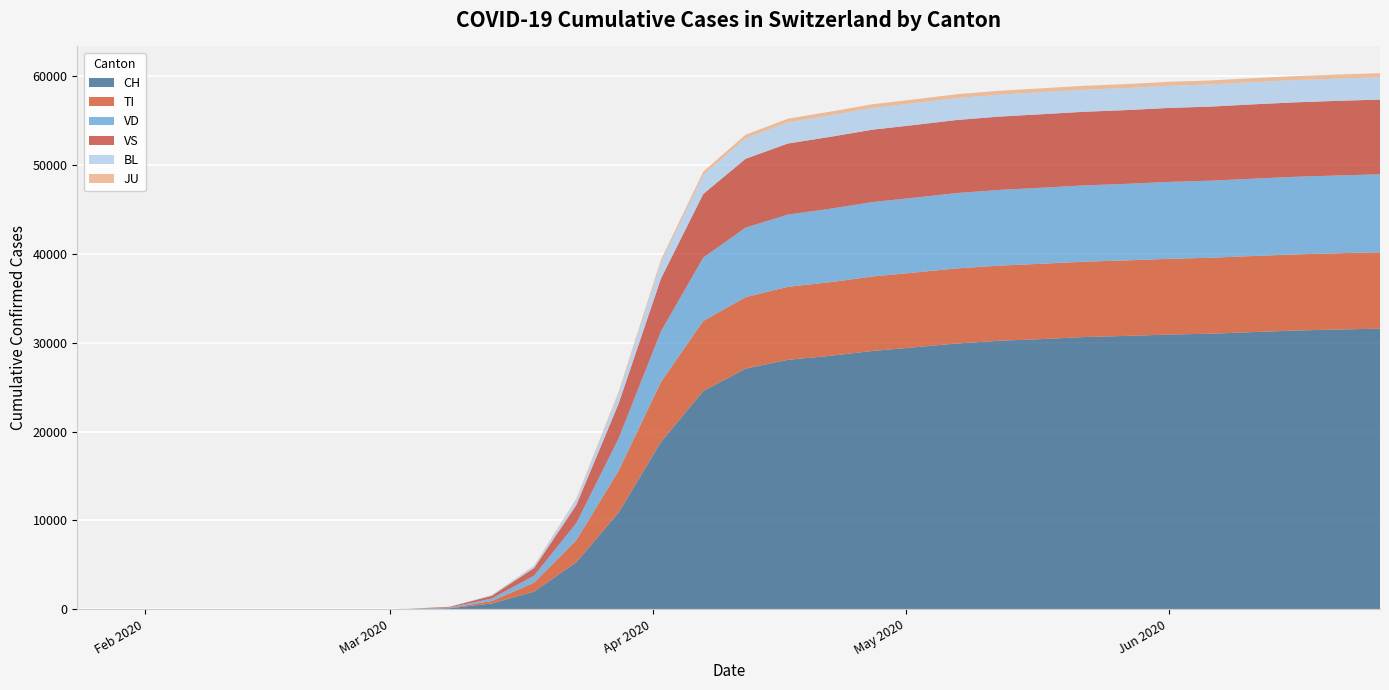

Reading left to right, extract all data points from this chart.

CH: 2020-01-24=0	2020-01-31=0	2020-02-07=0	2020-02-14=0	2020-02-21=0	2020-02-25=0	2020-02-26=1	2020-02-27=2	2020-02-28=13	2020-02-29=15	2020-03-01=16	2020-03-02=22	2020-03-03=27	2020-03-08=114	2020-03-13=652	2020-03-18=1986	2020-03-23=5294	2020-03-28=10897	2020-04-02=18827	2020-04-07=24551	2020-04-12=27078	2020-04-17=28063	2020-04-22=28514	2020-04-27=29061	2020-05-02=29478	2020-05-07=29905	2020-05-12=30212	2020-05-17=30397	2020-05-22=30626	2020-05-27=30756	2020-06-01=30908	2020-06-06=31003	2020-06-11=31187	2020-06-16=31359	2020-06-21=31475	2020-06-26=31567
TI: 2020-01-24=0	2020-01-31=0	2020-02-07=0	2020-02-14=0	2020-02-21=0	2020-02-25=0	2020-02-26=0	2020-02-27=0	2020-02-28=0	2020-02-29=0	2020-03-01=0	2020-03-02=0	2020-03-03=0	2020-03-08=28	2020-03-13=281	2020-03-18=1005	2020-03-23=2486	2020-03-28=4695	2020-04-02=6742	2020-04-07=7886	2020-04-12=8038	2020-04-17=8214	2020-04-22=8280	2020-04-27=8378	2020-05-02=8409	2020-05-07=8445	2020-05-12=8449	2020-05-17=8476	2020-05-22=8481	2020-05-27=8494	2020-06-01=8519	2020-06-06=8543	2020-06-11=8556	2020-06-16=8567	2020-06-21=8581	2020-06-26=8596
VD: 2020-01-24=0	2020-01-31=0	2020-02-07=0	2020-02-14=0	2020-02-21=0	2020-02-25=0	2020-02-26=0	2020-02-27=0	2020-02-28=4	2020-02-29=4	2020-03-01=4	2020-03-02=6	2020-03-03=8	2020-03-08=60	2020-03-13=279	2020-03-18=788	2020-03-23=1921	2020-03-28=3640	2020-04-02=5699	2020-04-07=7123	2020-04-12=7818	2020-04-17=8126	2020-04-22=8268	2020-04-27=8370	2020-05-02=8424	2020-05-07=8479	2020-05-12=8517	2020-05-17=8554	2020-05-22=8578	2020-05-27=8613	2020-06-01=8652	2020-06-06=8672	2020-06-11=8701	2020-06-16=8730	2020-06-21=8749	2020-06-26=8771
VS: 2020-01-24=0	2020-01-31=0	2020-02-07=0	2020-02-14=0	2020-02-21=0	2020-02-25=0	2020-02-26=0	2020-02-27=0	2020-02-28=6	2020-02-29=6	2020-03-01=7	2020-03-02=10	2020-03-03=12	2020-03-08=74	2020-03-13=306	2020-03-18=856	2020-03-23=2032	2020-03-28=3920	2020-04-02=5946	2020-04-07=7161	2020-04-12=7748	2020-04-17=7995	2020-04-22=8088	2020-04-27=8145	2020-05-02=8177	2020-05-07=8219	2020-05-12=8250	2020-05-17=8267	2020-05-22=8284	2020-05-27=8296	2020-06-01=8321	2020-06-06=8335	2020-06-11=8360	2020-06-16=8376	2020-06-21=8395	2020-06-26=8408
BL: 2020-01-24=0	2020-01-31=0	2020-02-07=0	2020-02-14=0	2020-02-21=0	2020-02-25=0	2020-02-26=0	2020-02-27=0	2020-02-28=0	2020-02-29=1	2020-03-01=1	2020-03-02=1	2020-03-03=1	2020-03-08=6	2020-03-13=71	2020-03-18=237	2020-03-23=605	2020-03-28=1120	2020-04-02=1781	2020-04-07=2143	2020-04-12=2310	2020-04-17=2388	2020-04-22=2420	2020-04-27=2445	2020-05-02=2453	2020-05-07=2468	2020-05-12=2472	2020-05-17=2477	2020-05-22=2479	2020-05-27=2482	2020-06-01=2492	2020-06-06=2493	2020-06-11=2498	2020-06-16=2499	2020-06-21=2503	2020-06-26=2508
JU: 2020-01-24=0	2020-01-31=0	2020-02-07=0	2020-02-14=0	2020-02-21=0	2020-02-25=0	2020-02-26=0	2020-02-27=0	2020-02-28=0	2020-02-29=0	2020-03-01=0	2020-03-02=0	2020-03-03=0	2020-03-08=1	2020-03-13=12	2020-03-18=41	2020-03-23=119	2020-03-28=219	2020-04-02=323	2020-04-07=373	2020-04-12=395	2020-04-17=406	2020-04-22=411	2020-04-27=420	2020-05-02=428	2020-05-07=432	2020-05-12=435	2020-05-17=438	2020-05-22=441	2020-05-27=442	2020-06-01=447	2020-06-06=447	2020-06-11=450	2020-06-16=453	2020-06-21=455	2020-06-26=455